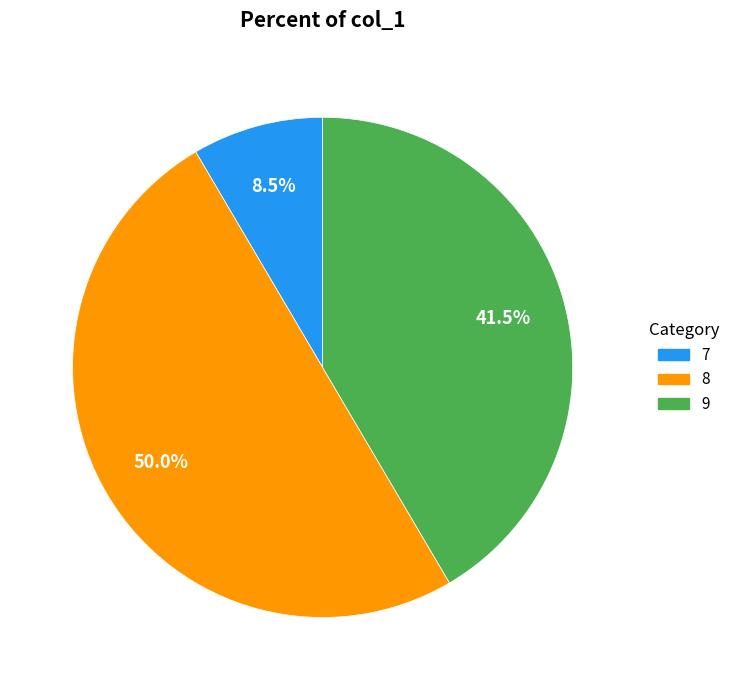

Is 9 the majority of the pie?

No